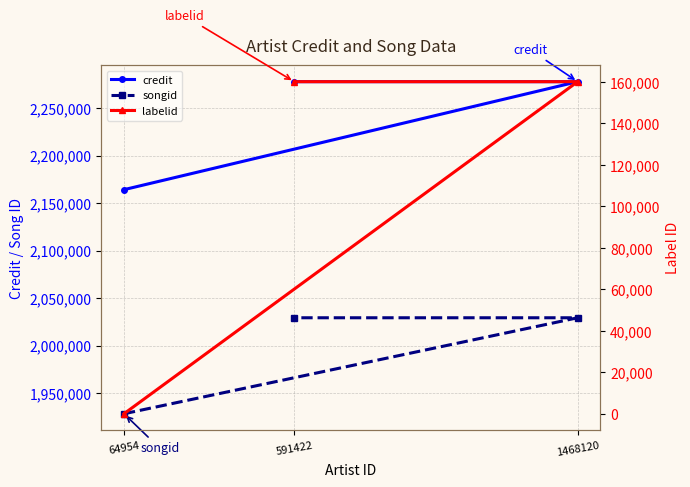

How many series are shown in this chart?

3